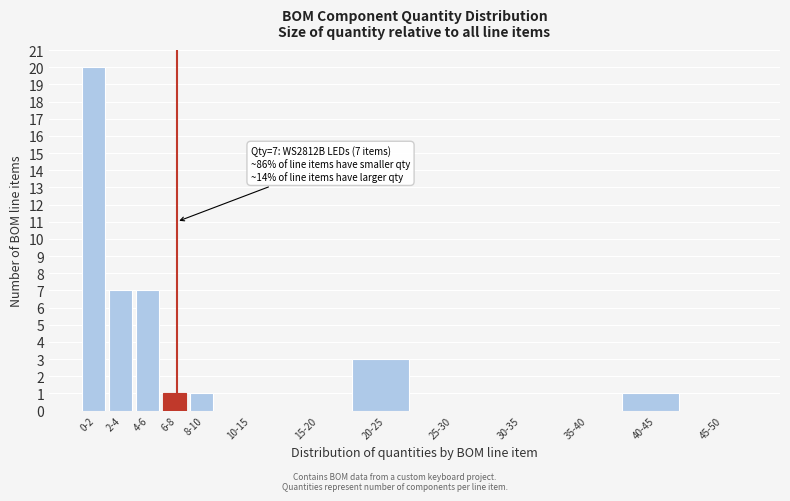

Reading left to right, list all the values displayed in this chart.

0-2=20	2-4=7	4-6=7	6-8=1	8-10=1	10-15=0	15-20=0	20-25=3	25-30=0	30-35=0	35-40=0	40-45=1	45-50=0